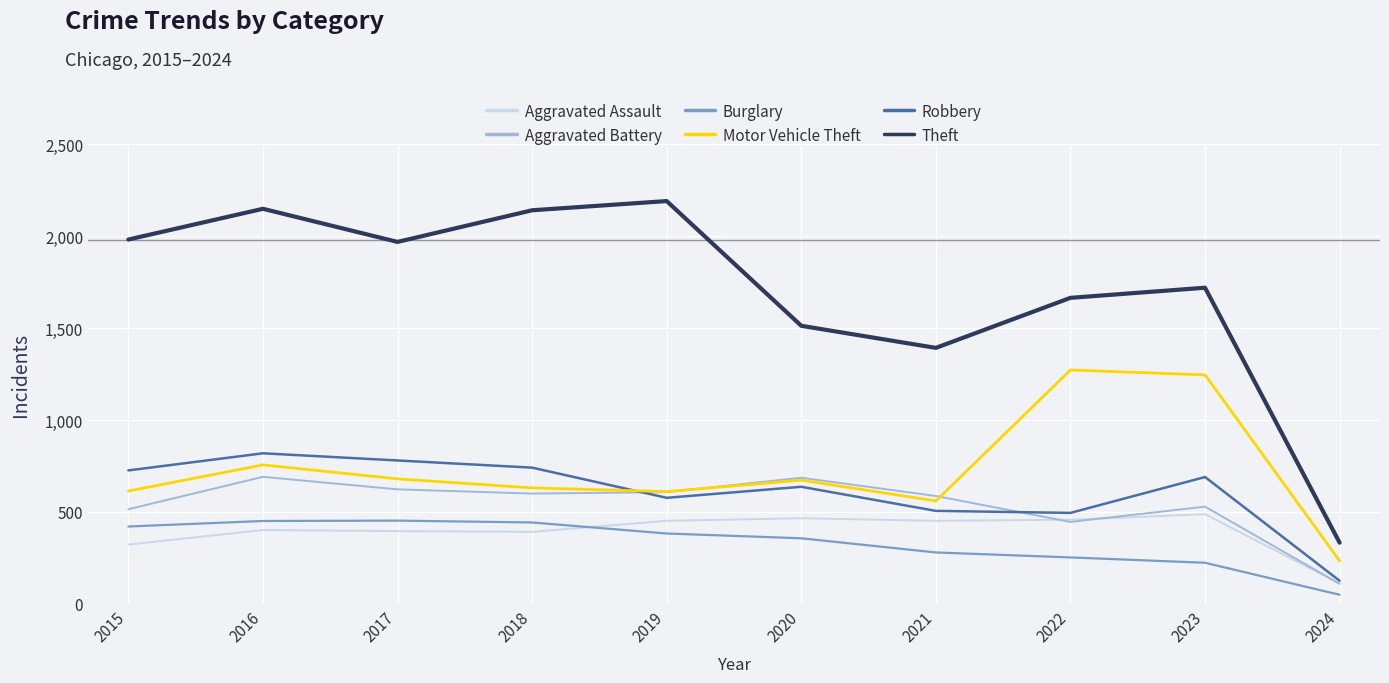

Which series has the largest total across all categories?

Theft